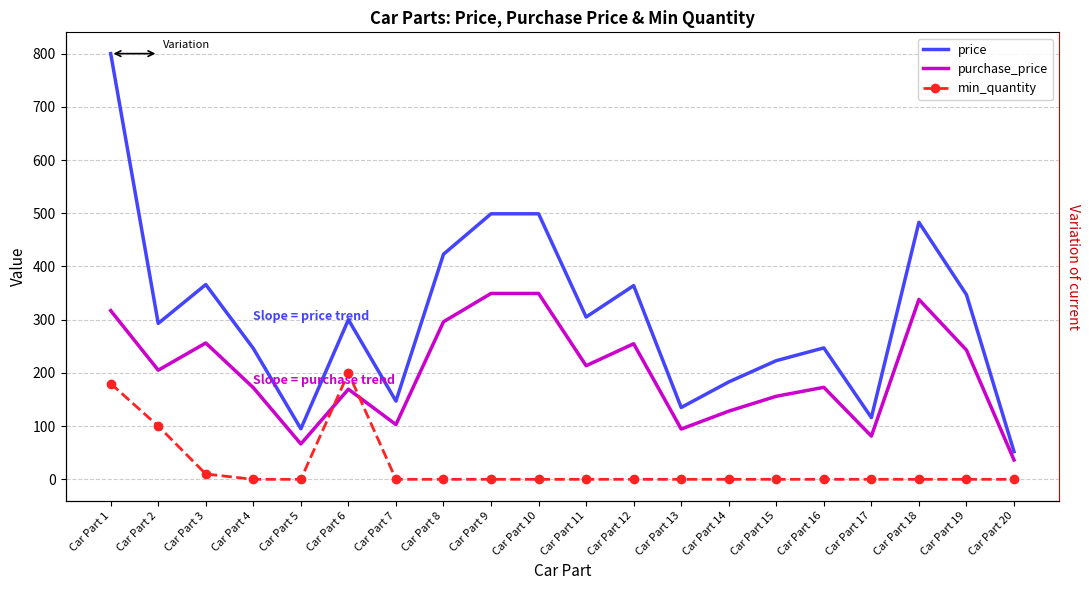

What are all the series names shown in the legend?

price, purchase_price, min_quantity